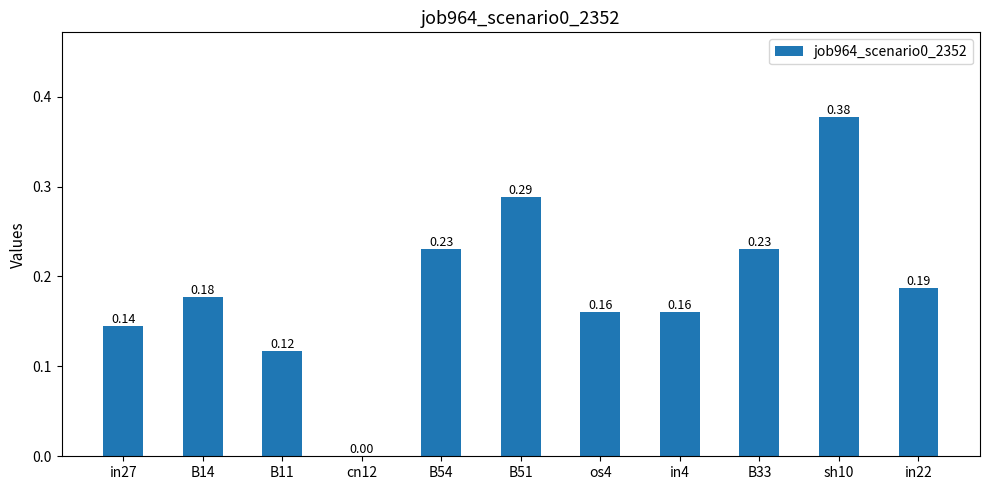

What is the sum of all values?

2.1